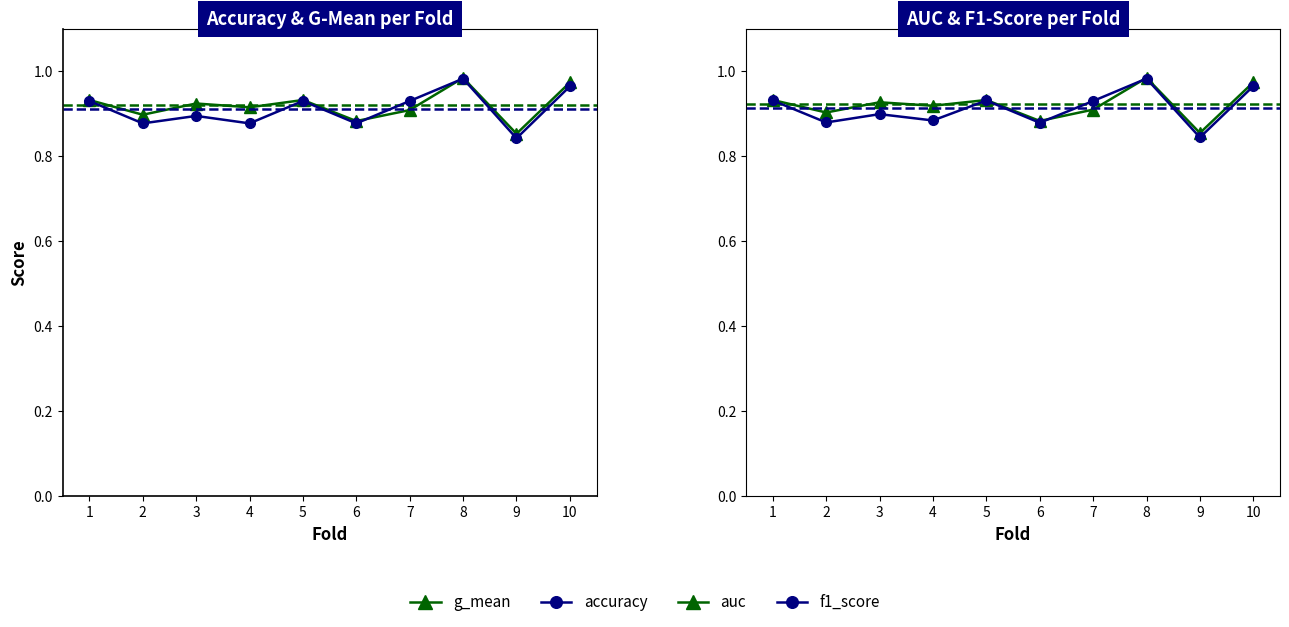

How many lines are shown in the chart?

4